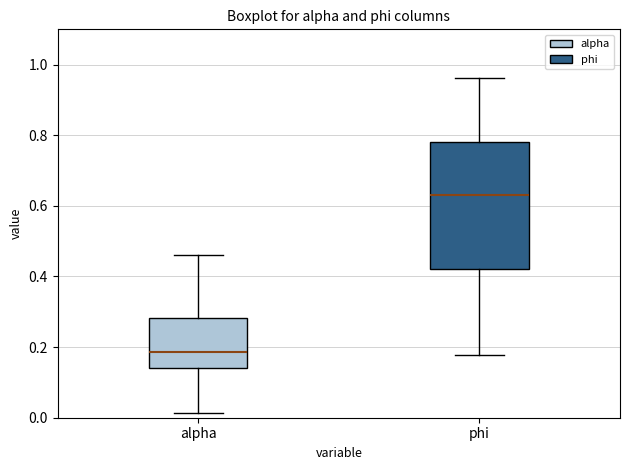

Where is the lower edge of the box for phi on the y-axis? The values are not printed on the chart, so give them approximately, as read against the axis.

0.42